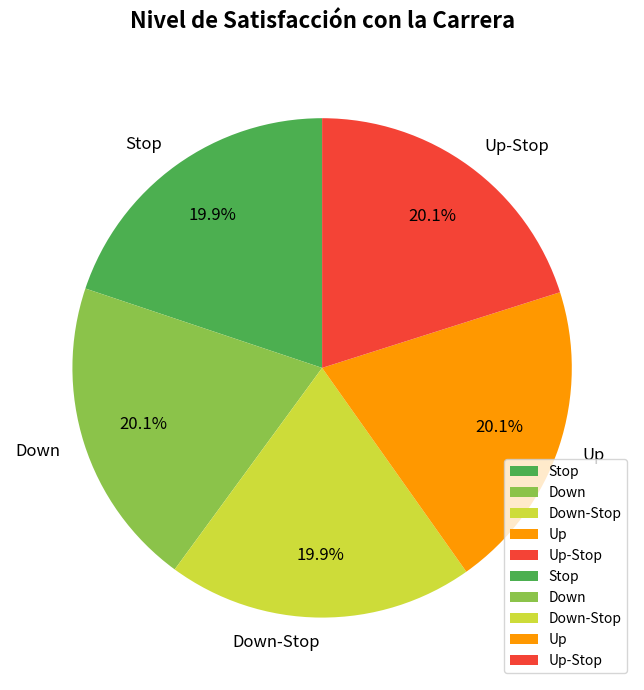

The Down slice represents 20% of the pie. True or false?

True